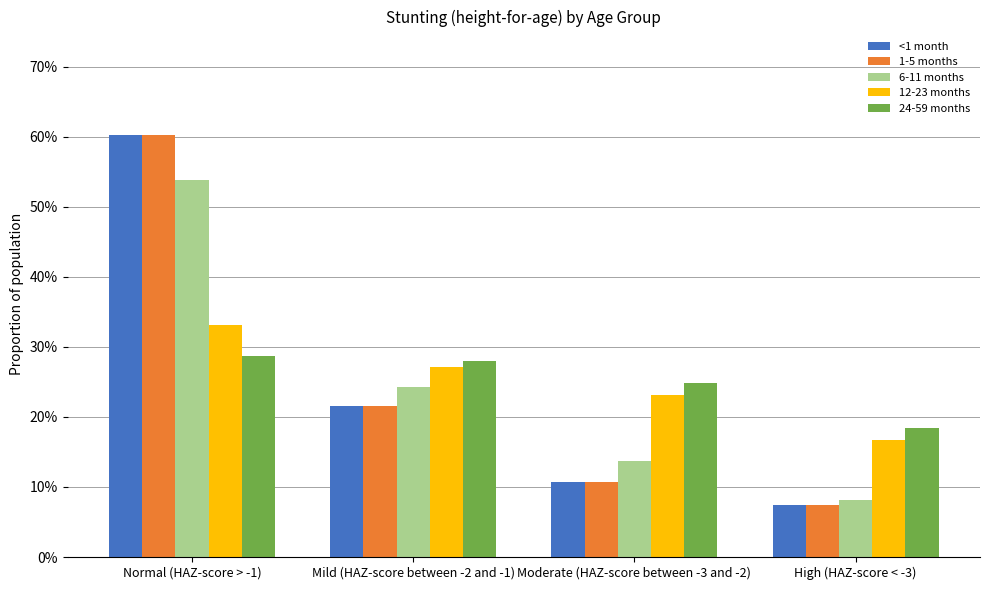

List the series in order of their peak value, highest first.

<1 month, 1-5 months, 6-11 months, 12-23 months, 24-59 months